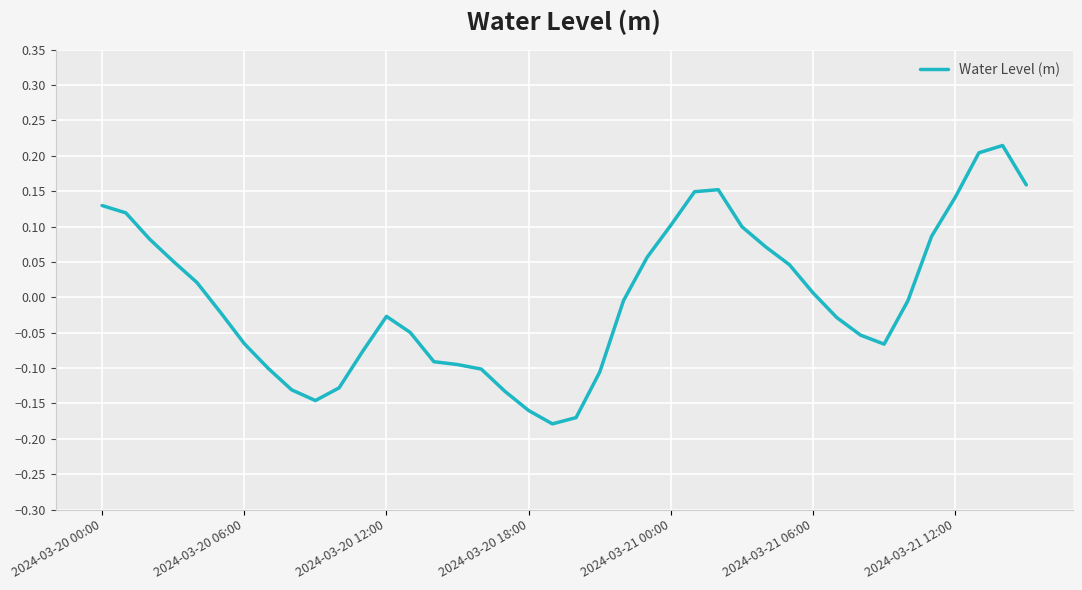

What is the difference between the maximum and minimum values?

0.4